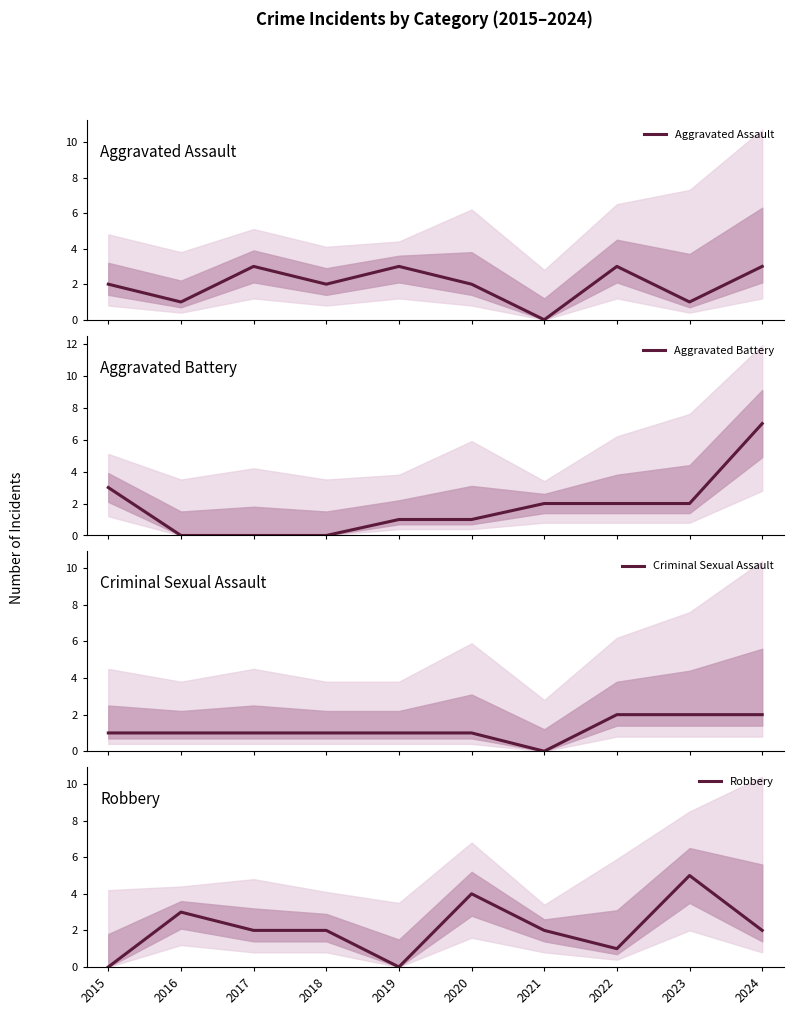

Where do Aggravated Battery and Criminal Sexual Assault first cross each other?

2015 and 2016